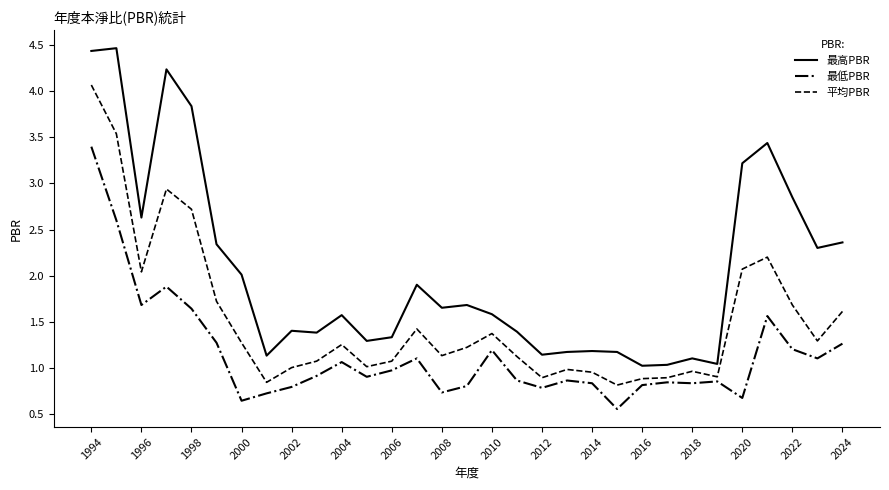

Rank the series by their average value, from lowest to highest.

最低PBR, 平均PBR, 最高PBR